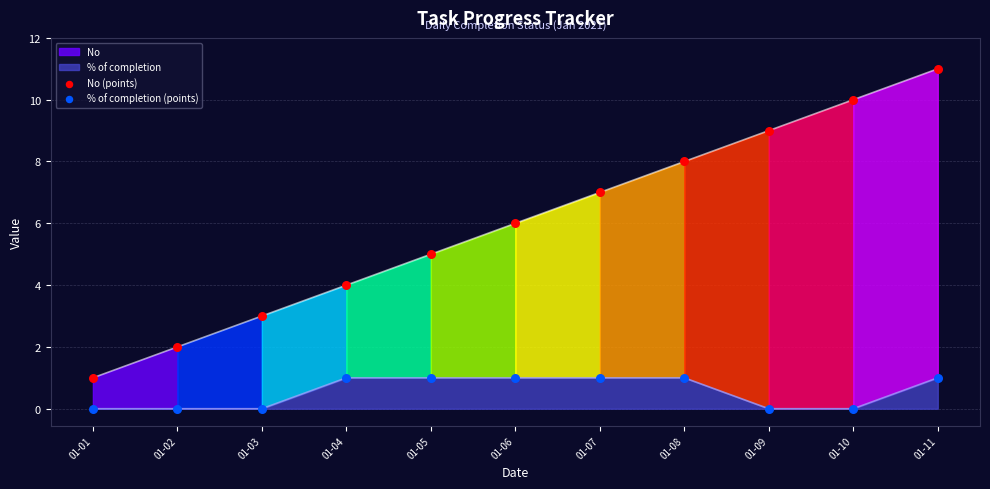

At which category is the sum across all series the highest?

01-11